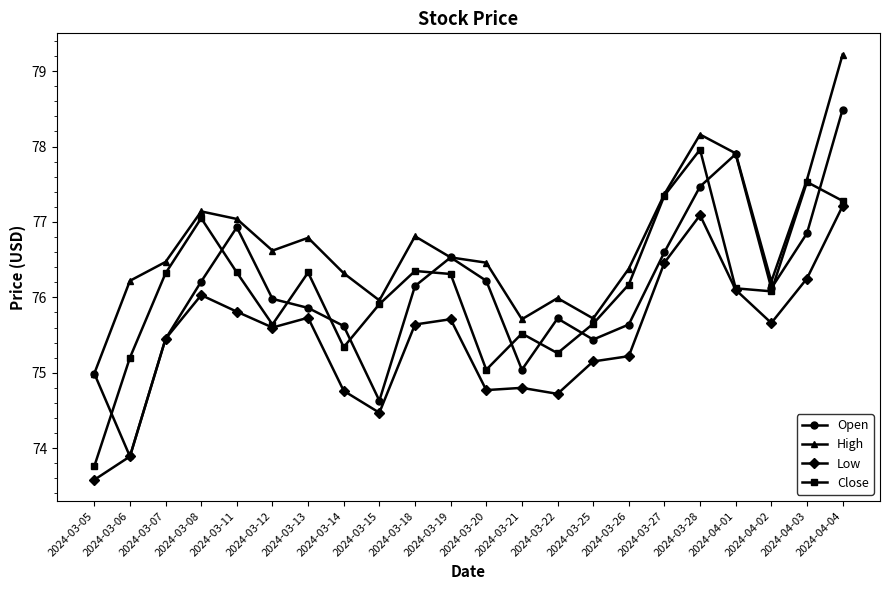

At which label is Close closest to 75?

2024-03-20